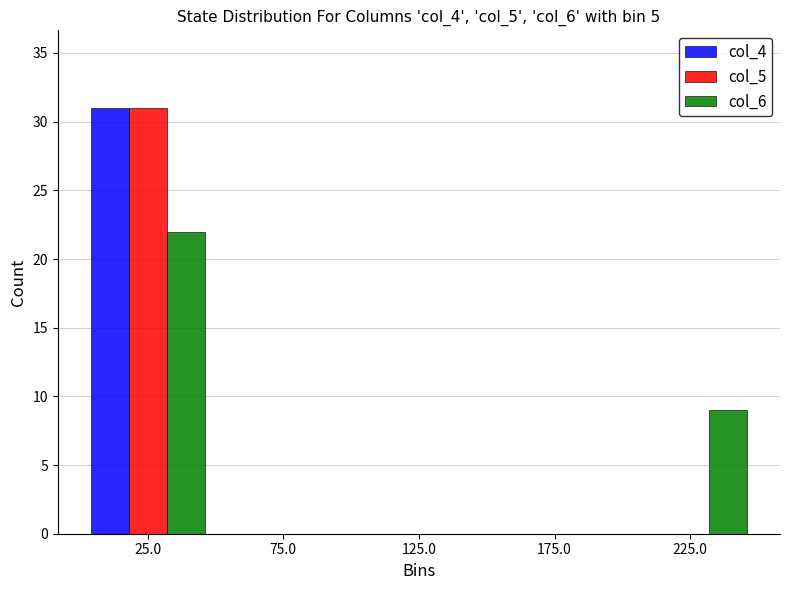

Reading left to right, list every range on the x-axis with the height of the bar of each series over it. The values are not printed on the chart, so give them approximately, as read against the axis.

0 to 50: col_4=31	col_5=31	col_6=22
50 to 100: col_4=0	col_5=0	col_6=0
100 to 150: col_4=0	col_5=0	col_6=0
150 to 200: col_4=0	col_5=0	col_6=0
200 to 250: col_4=0	col_5=0	col_6=9